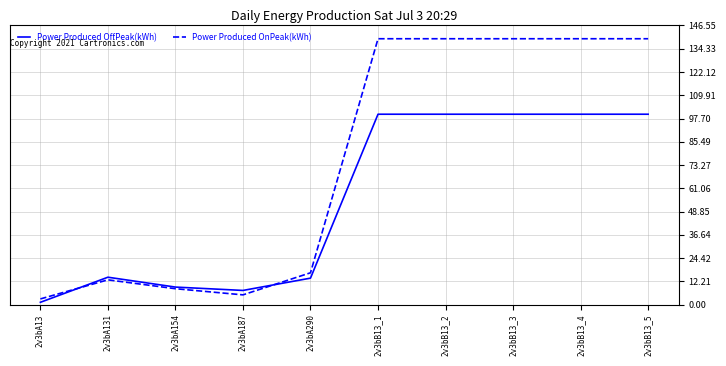

Is it true that Power Produced OnPeak(kWh) equals 3.3 at 2v3bA131?

False